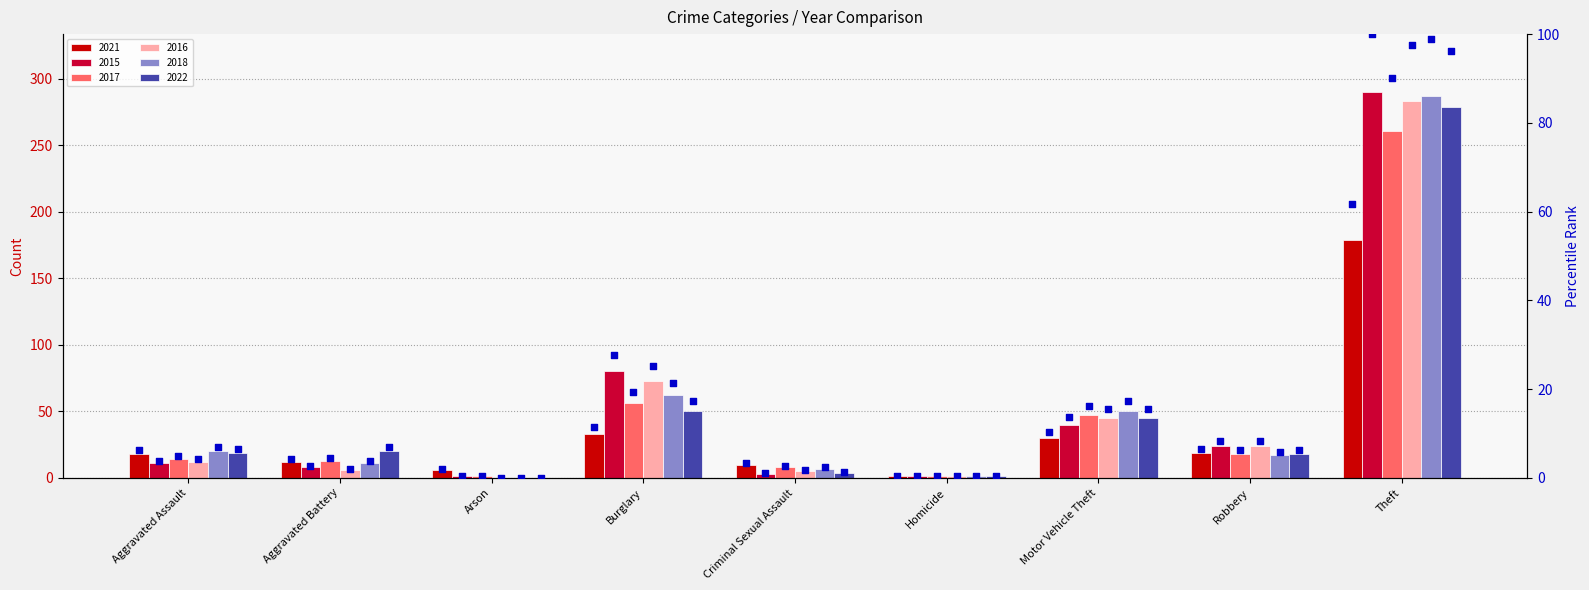

What is the change in value from Criminal Sexual Assault to Motor Vehicle Theft?

+6.9